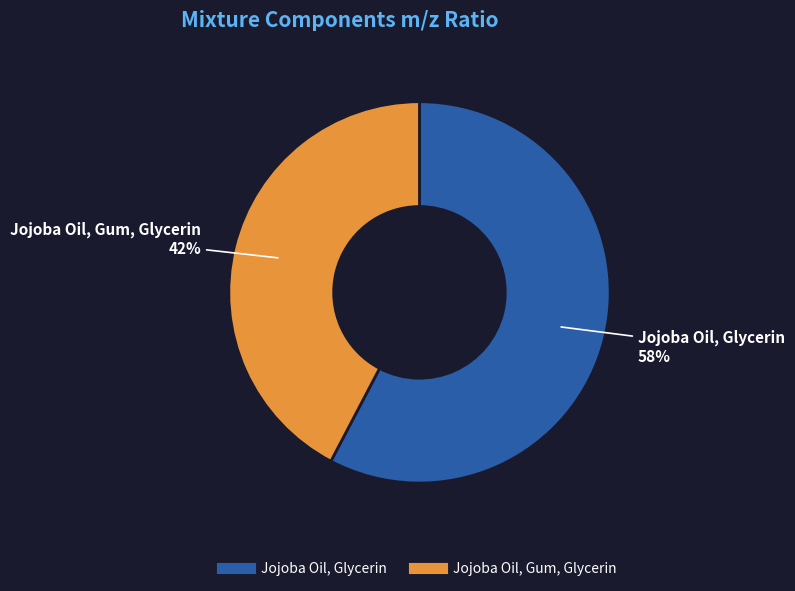

Do Jojoba Oil, Gum, Glycerin and Jojoba Oil, Glycerin together represent more than half of the pie?

Yes